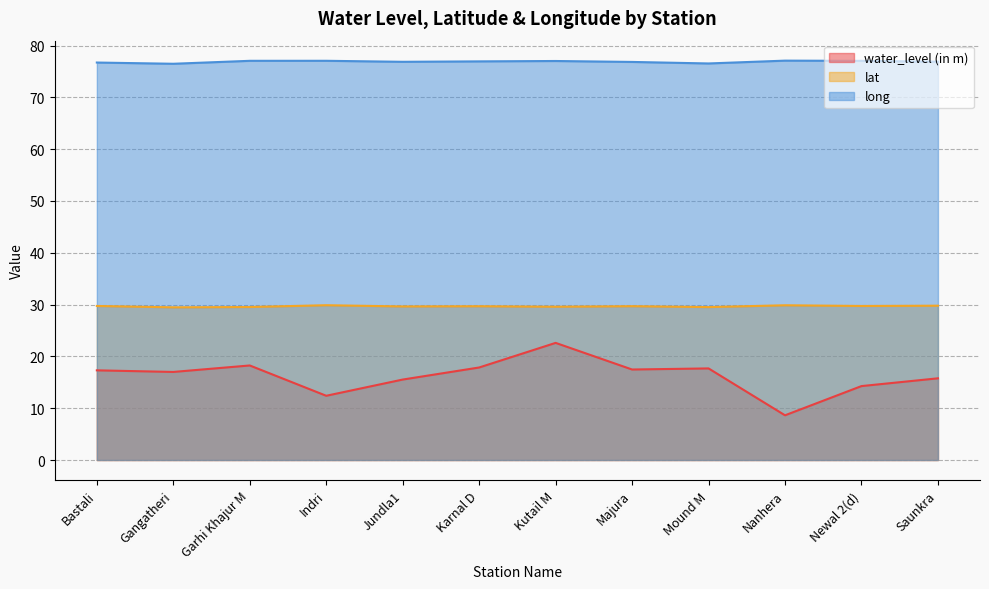

True or false: long and water_level (in m) cross at least once.

False